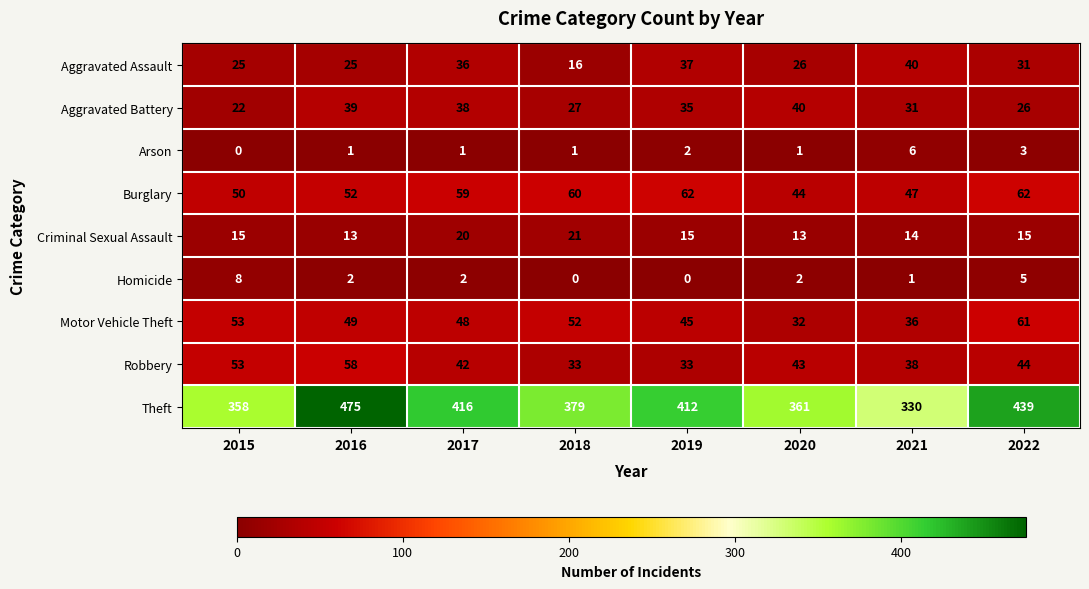

Which series has the largest total across all categories?

Theft